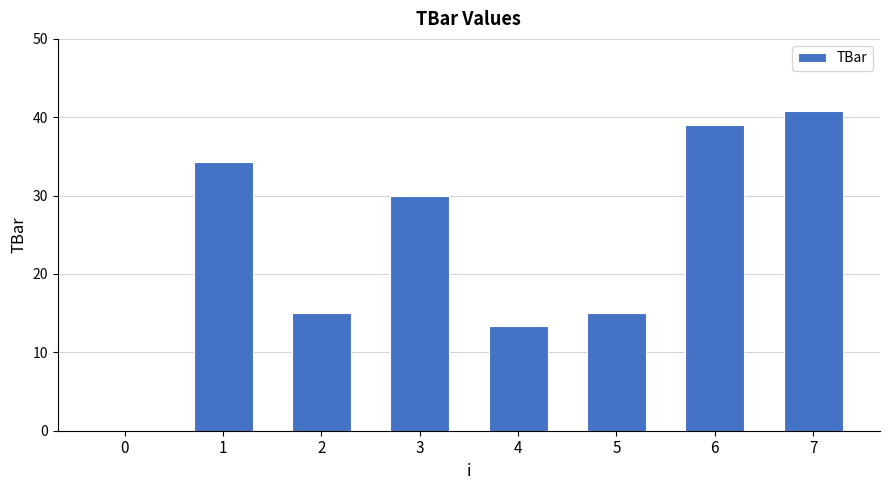

How many values are above zero?

7